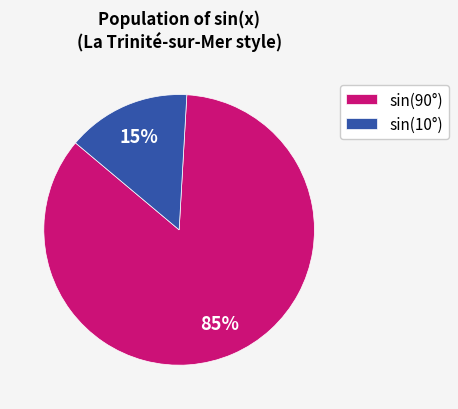

Between sin(10°) and sin(90°), which is larger?

sin(90°)